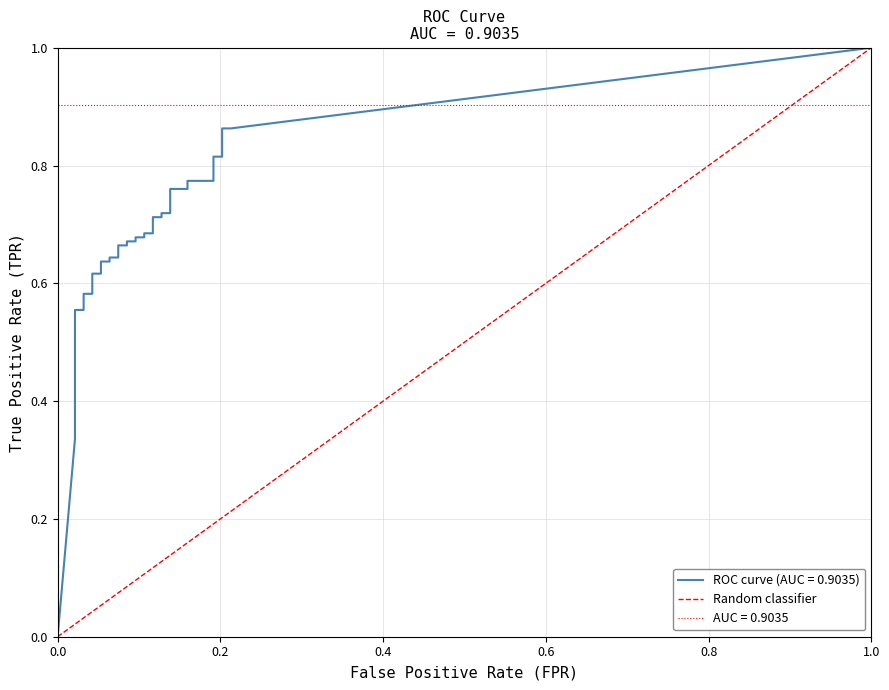

Which has a higher value, 1.0 or 0.0?

1.0